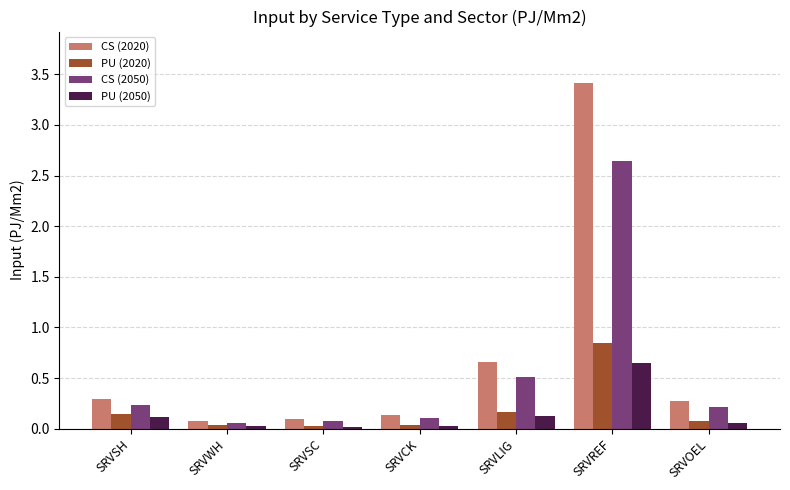

Is it true that CS (2020) equals 0.4 at SRVOEL?

False